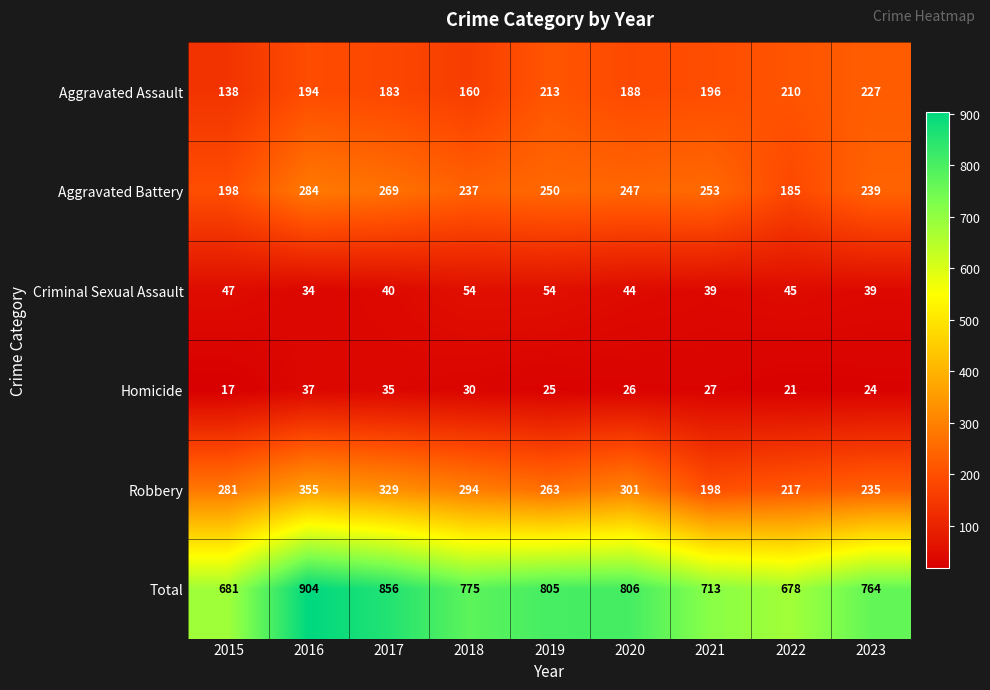

What is the total value across all series at 2020?

1612